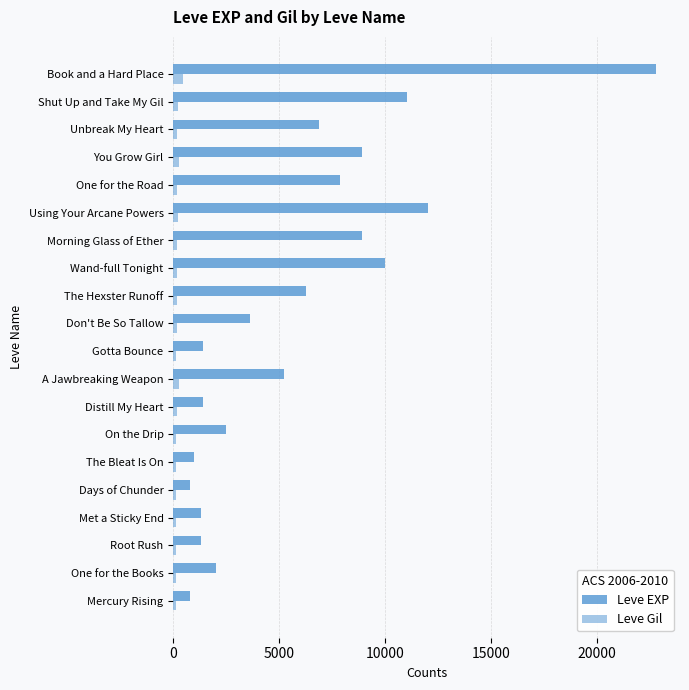

Which series has the largest total across all categories?

Leve EXP